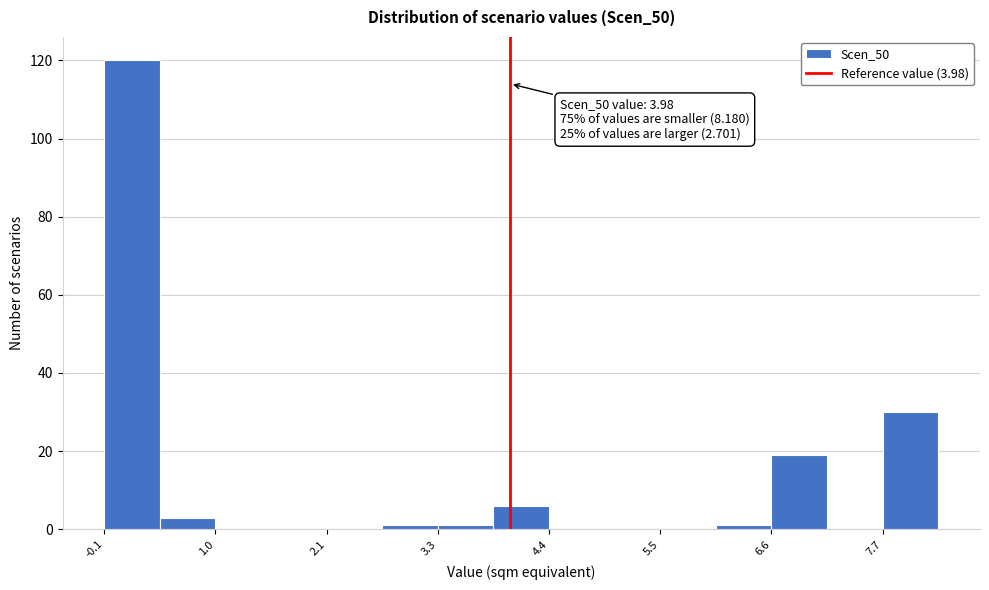

Around what value on the x-axis is the tallest bar? Give the approximate position of its centre, as read against the axis.

0.2